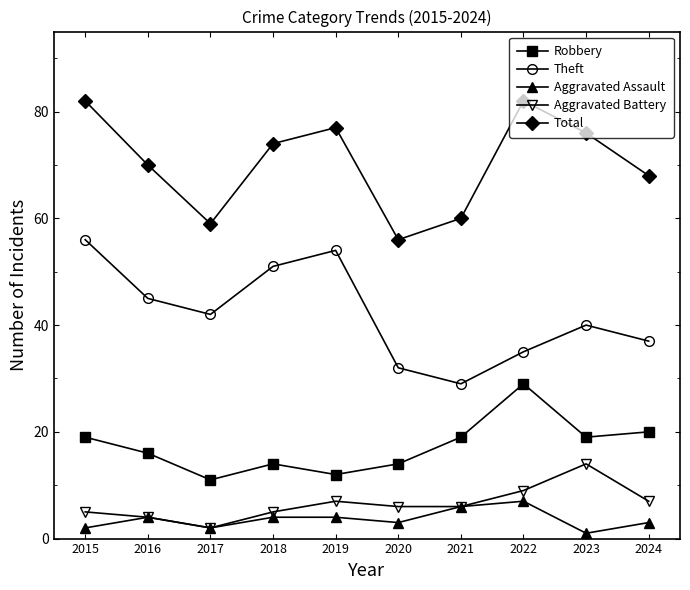

Which series has the largest total across all categories?

Total